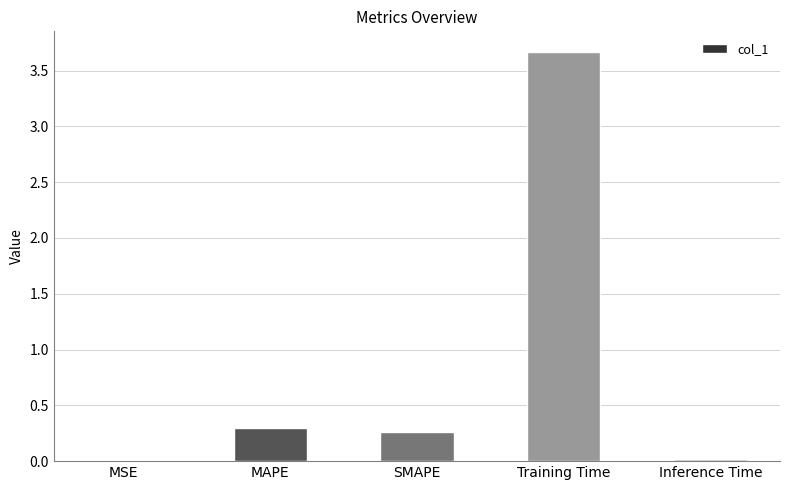

Which has a higher value, Training Time or SMAPE?

Training Time